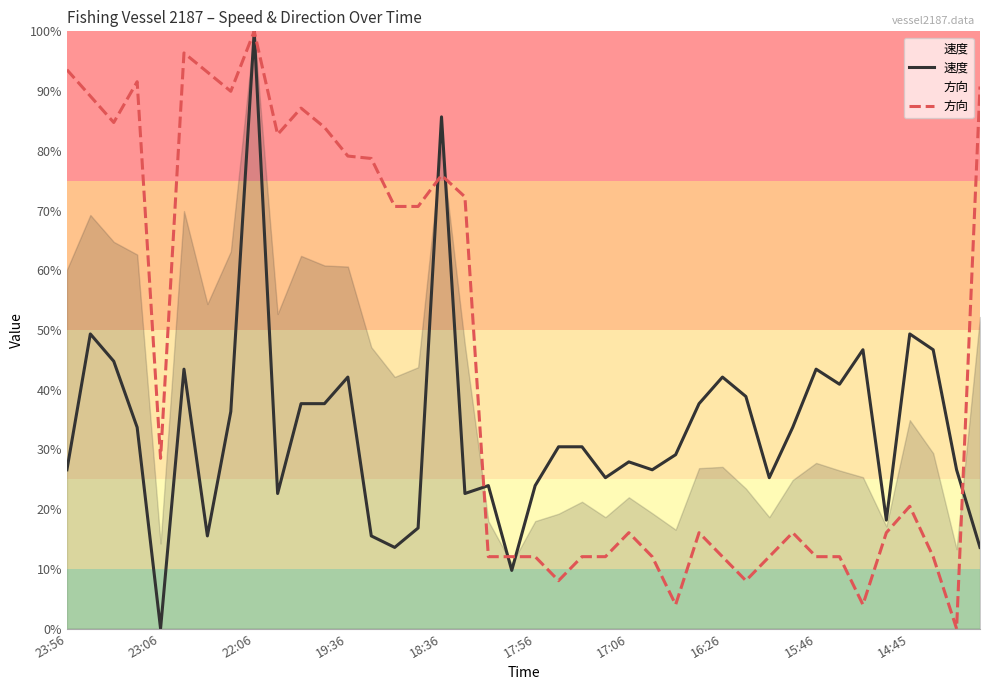

What is the maximum value for 速度?

100.0